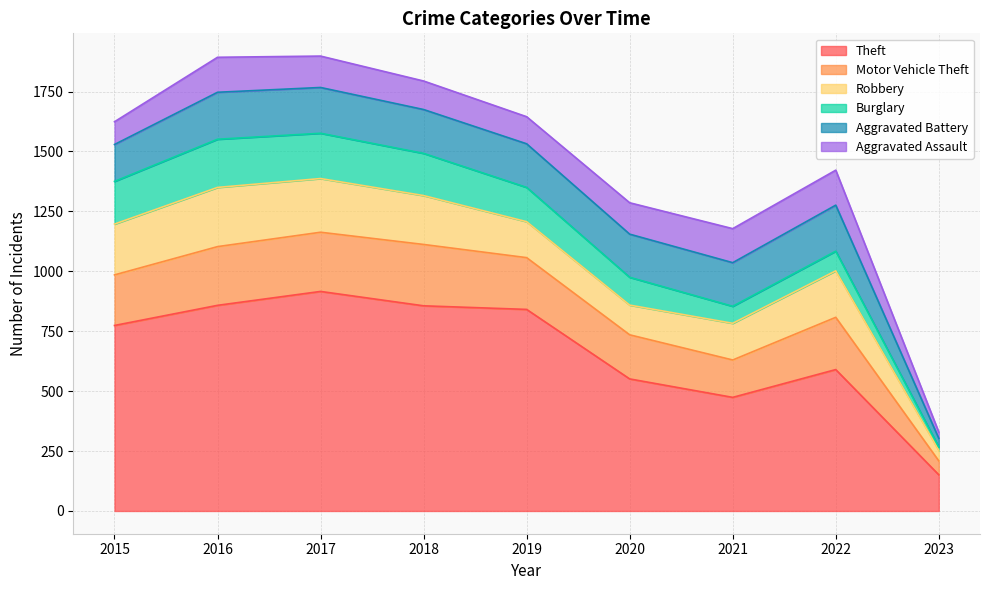

In Aggravated Assault, how many points are lower than both neighbors (excluding endpoints)?

1